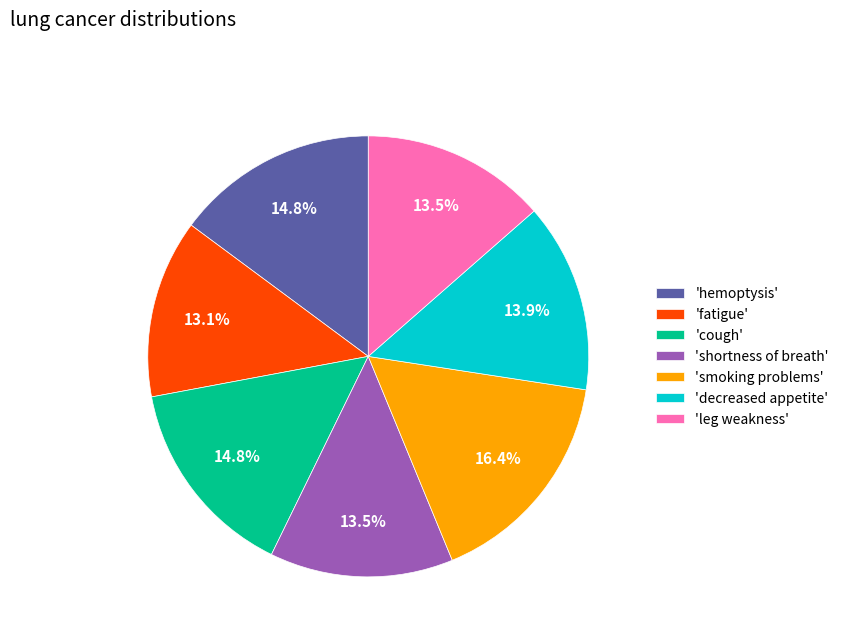

Combined, what portion of the pie is 'hemoptysis' and 'shortness of breath'?

28.3%